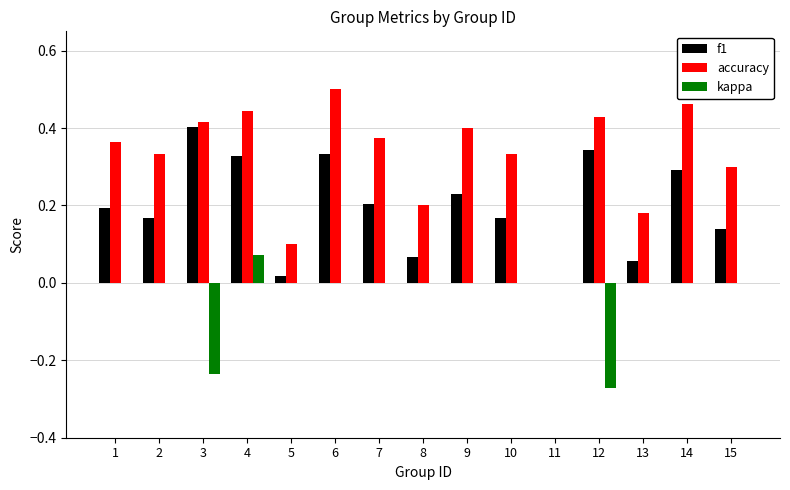

What is the sum of all accuracy values?

4.8